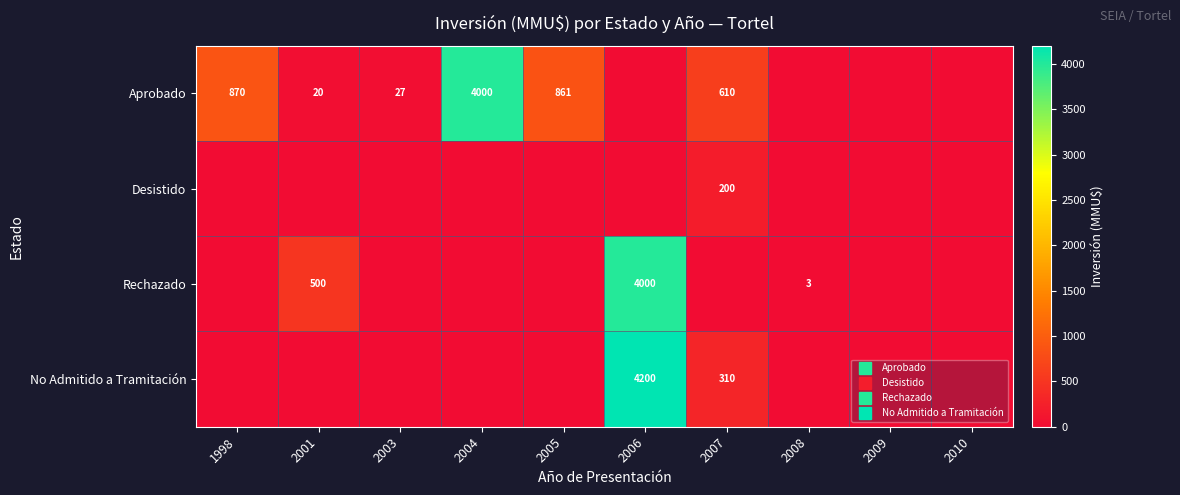

Rank the series by their maximum value, from highest to lowest.

No Admitido a Tramitación, Aprobado, Rechazado, Desistido